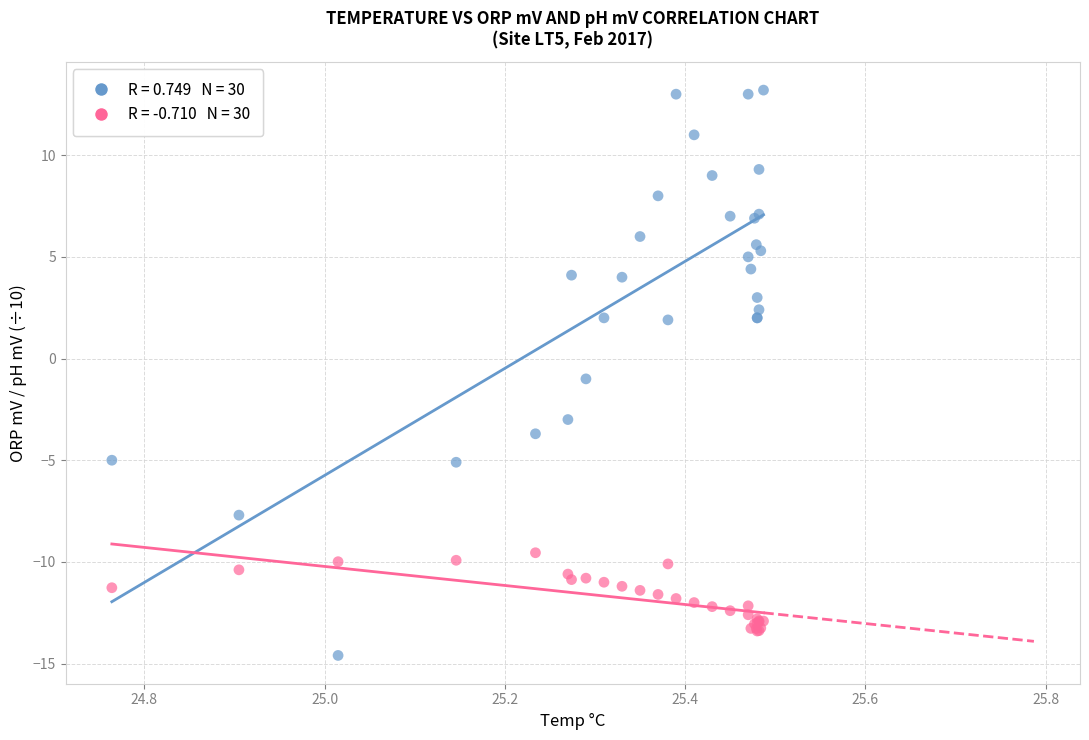

Across all series, what Y value is closest to 0?

-1.0